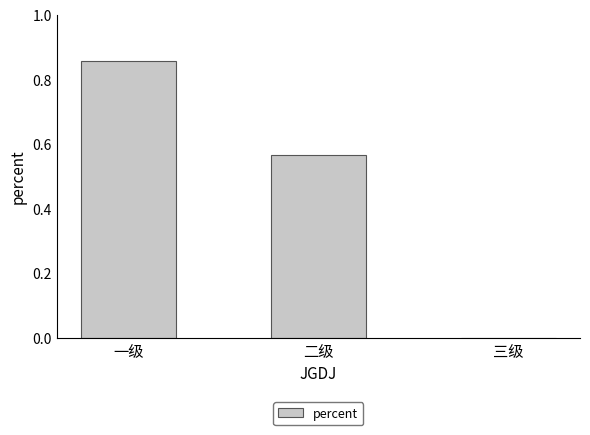

What is the sum of the values at 一级 and 二级?

1.4